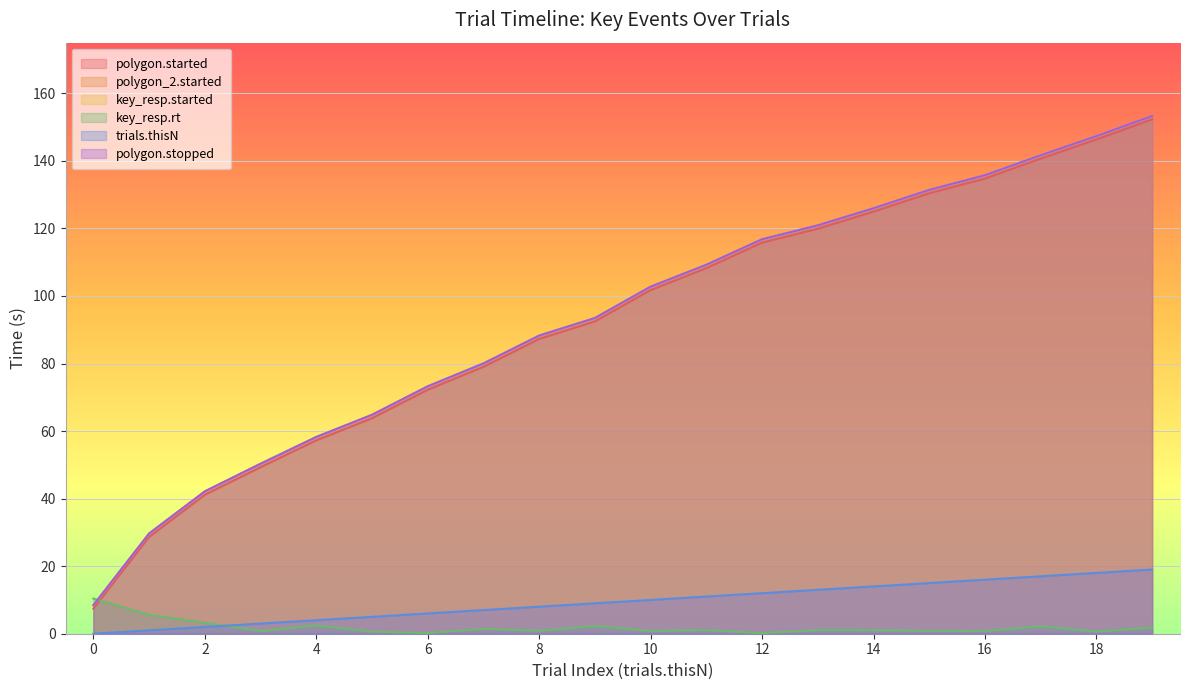

At 8, list the series in order from smallest to largest.

key_resp.rt, trials.thisN, polygon.started, polygon_2.started, key_resp.started, polygon.stopped